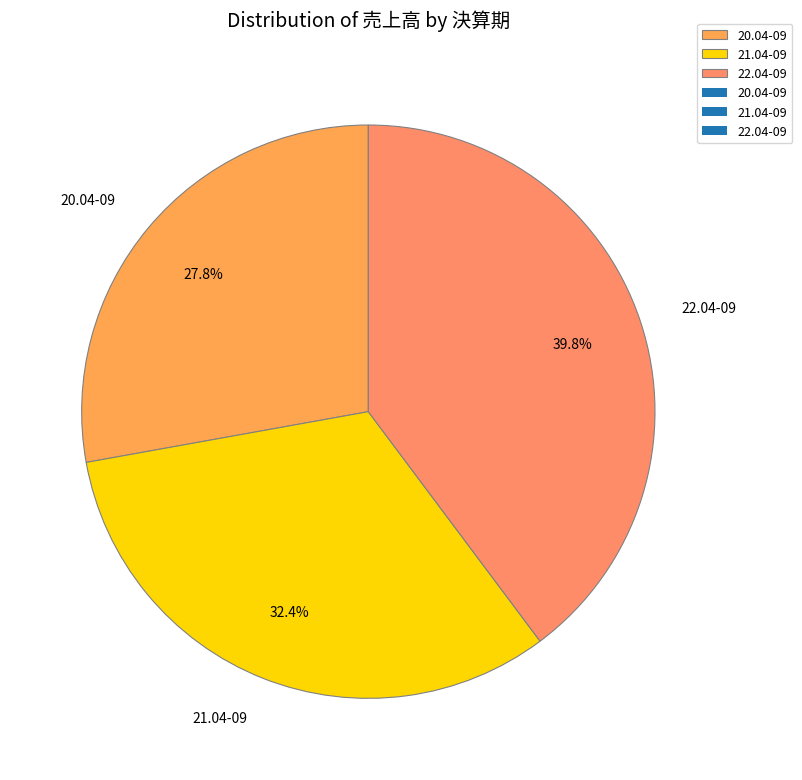

To the nearest percent, what is the average slice percentage?

33%